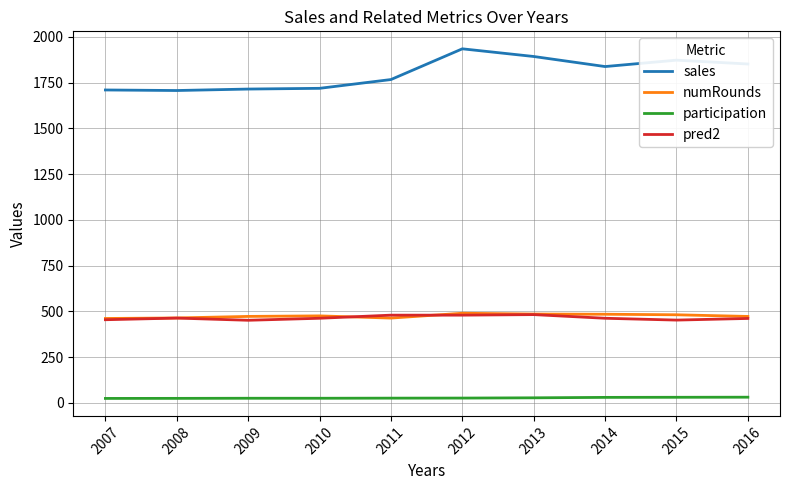

At which label does participation first exceed 25?

2011